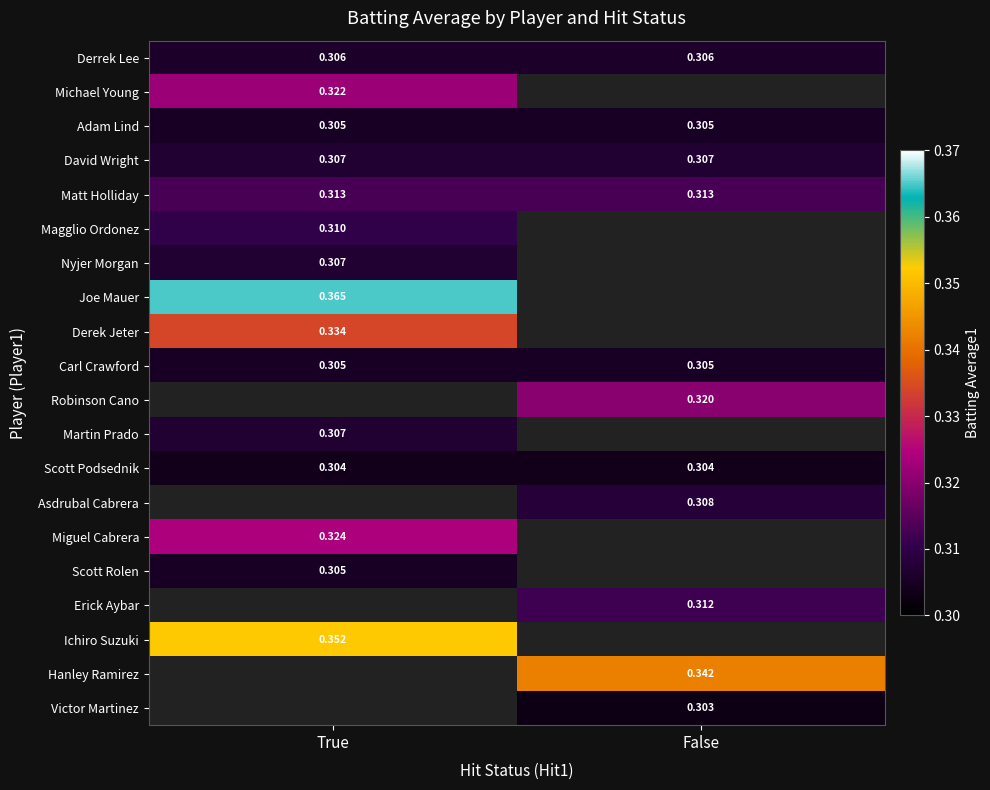

Is the value of Robinson Cano at False greater than the value of Derek Jeter at True?

No